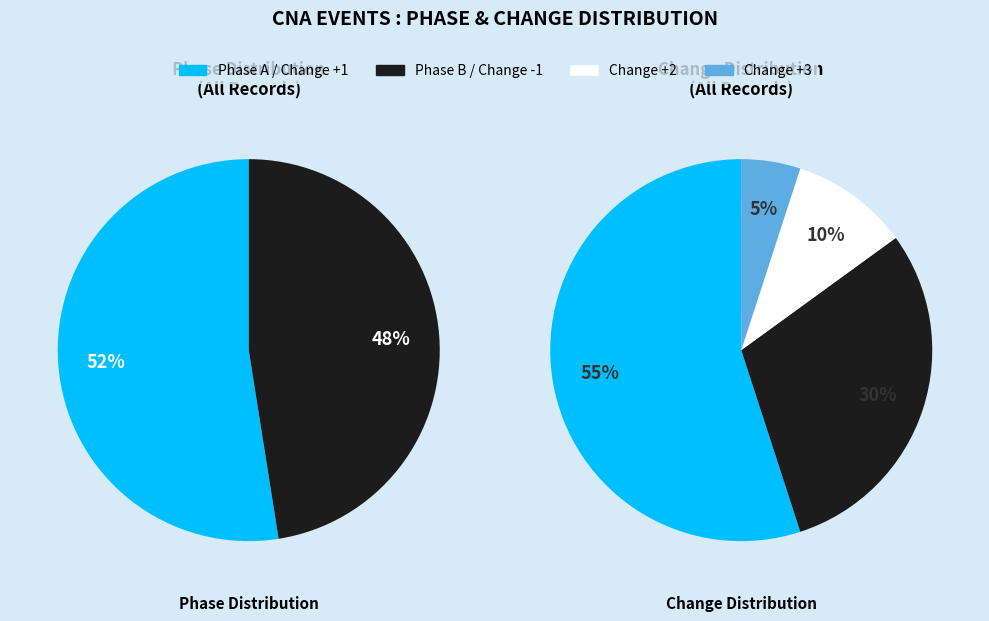

Is the sum of A and B greater than half?

Yes